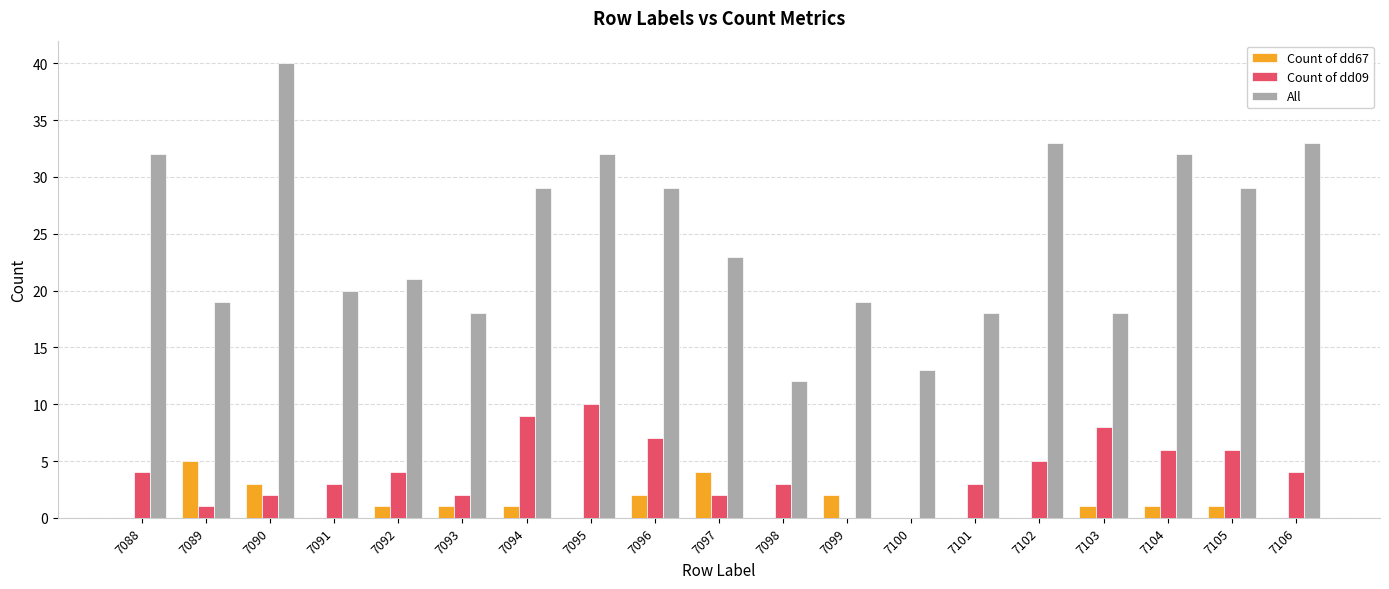

What is the total value across all series at 7106?

37